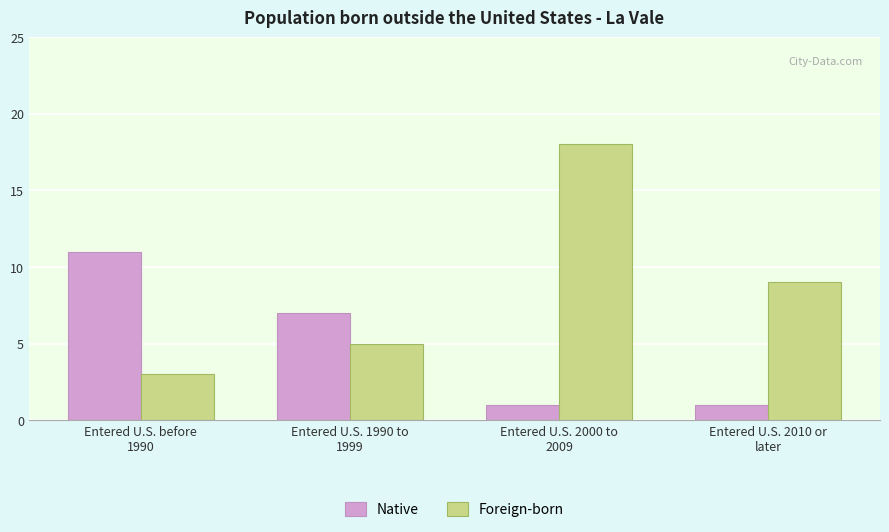

At how many categories does at least one series exceed 13?

1